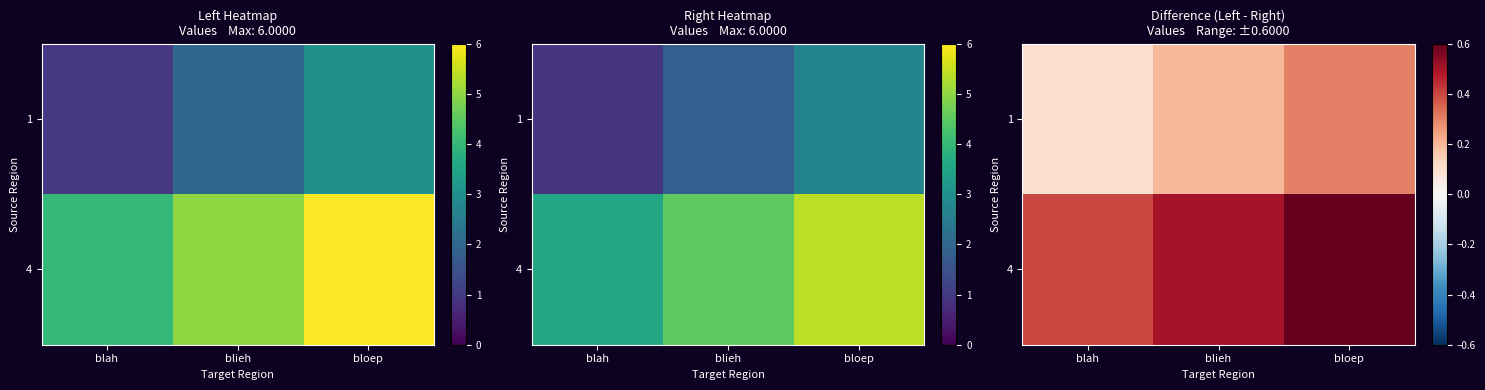

What is the difference between the second highest and minimum values in the 4 series?

0.1